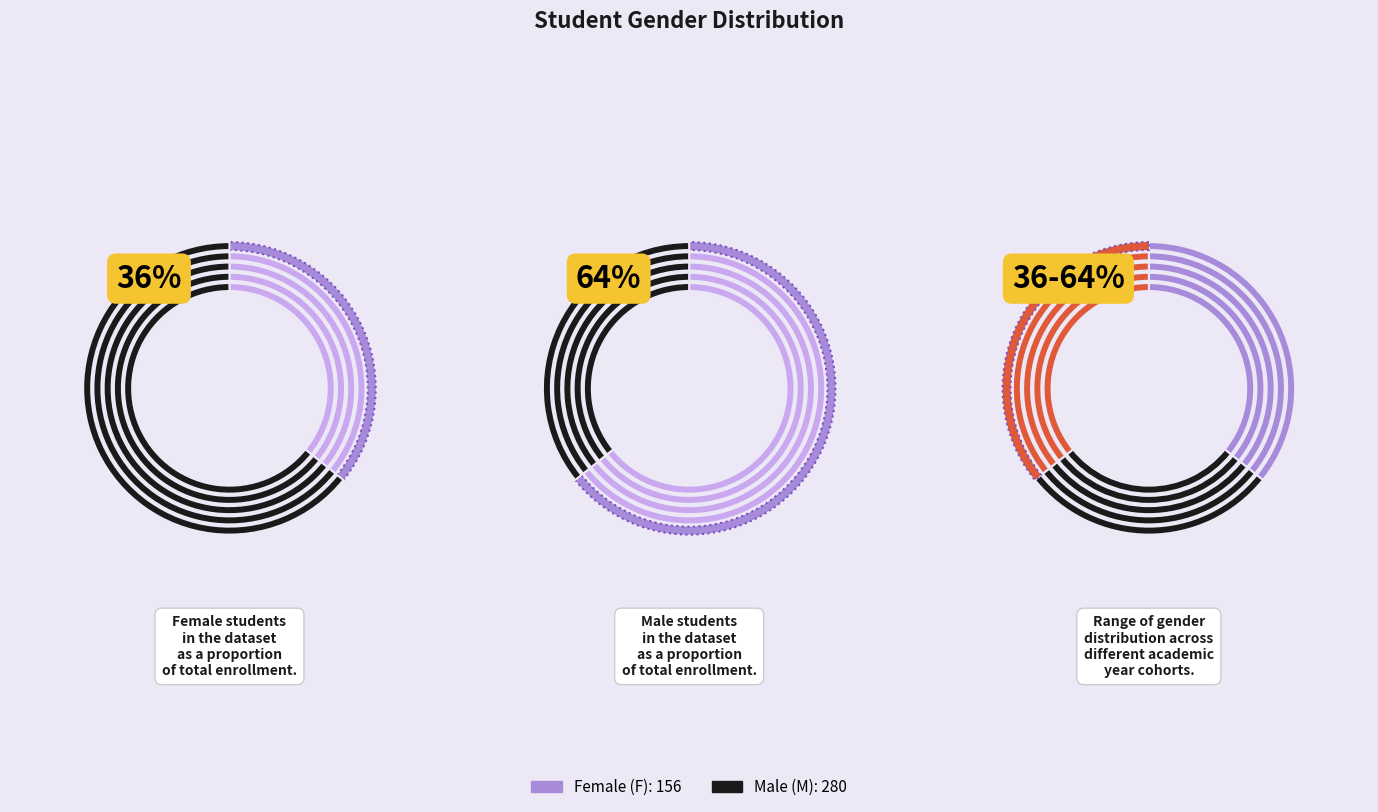

What is the change in value from F to M?

+124